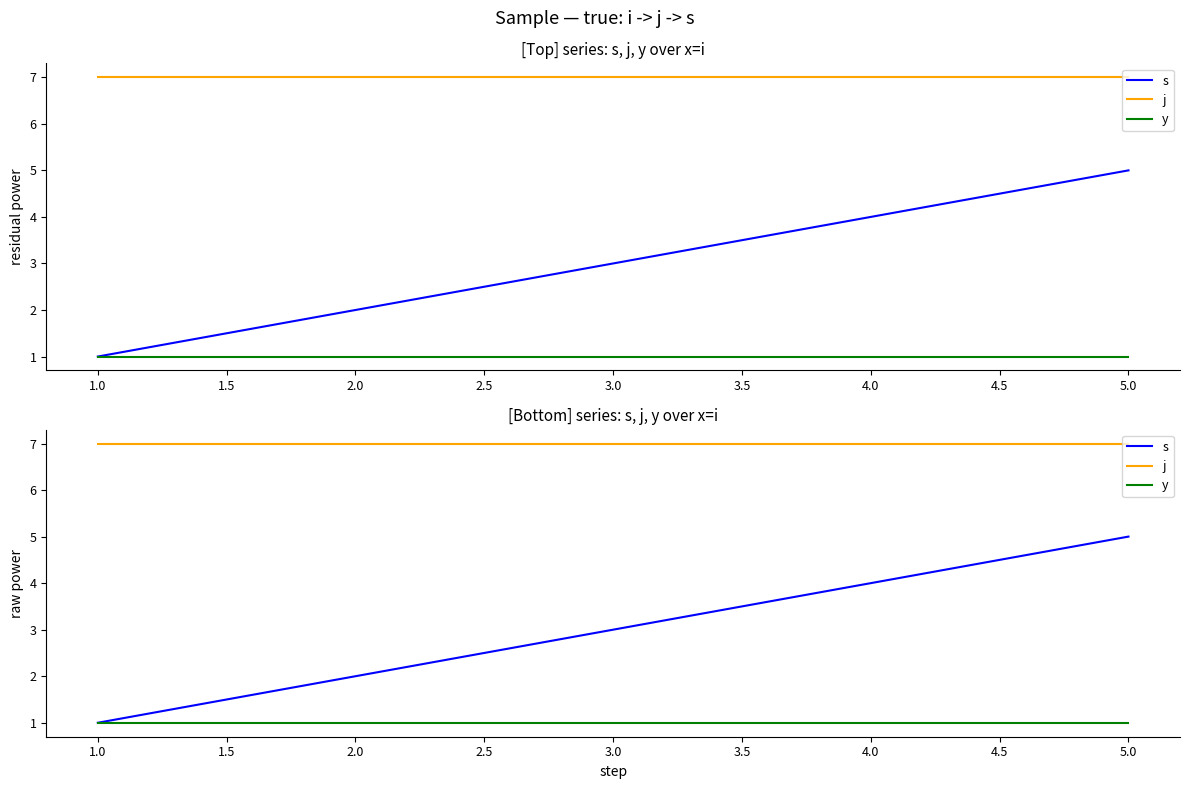

Is this an area chart (filled region under the line)?

No